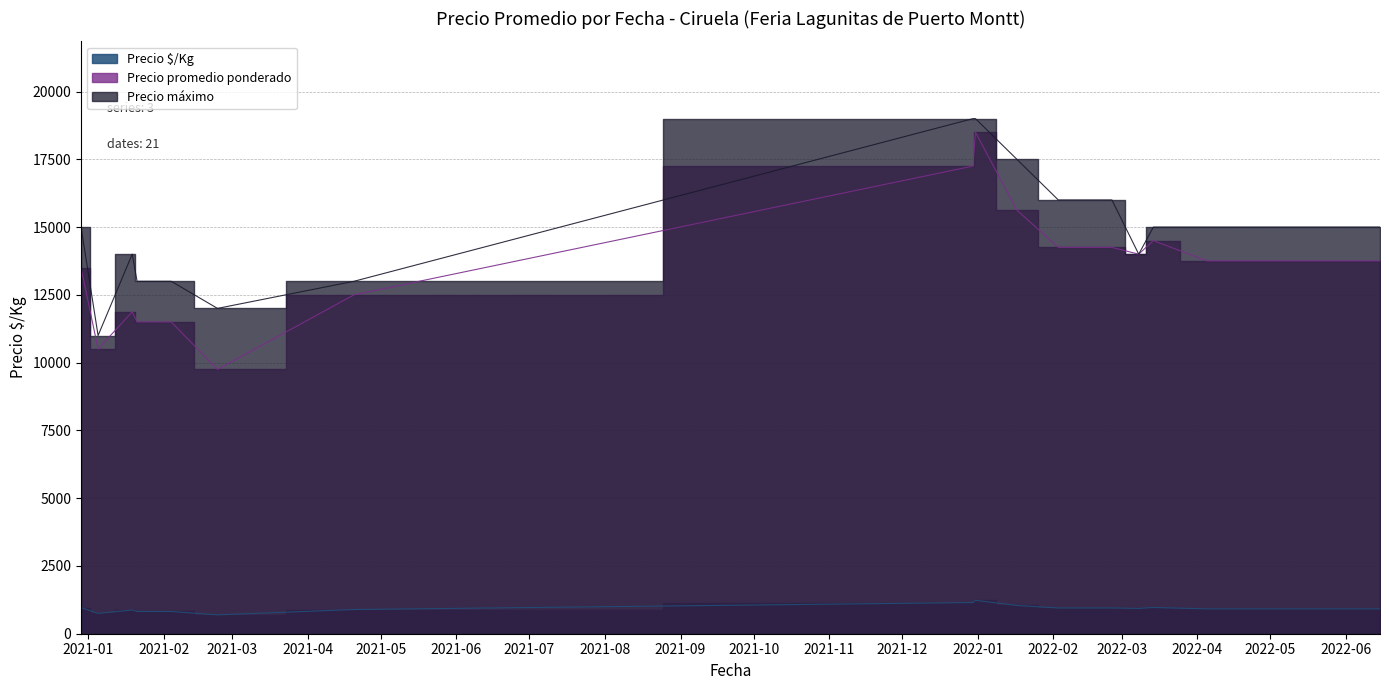

At how many categories does at least one series exceed 3917?

21